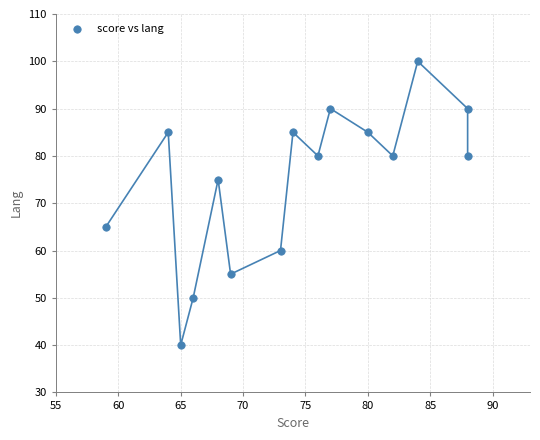

What is the range of Y values (max minus min)?

60